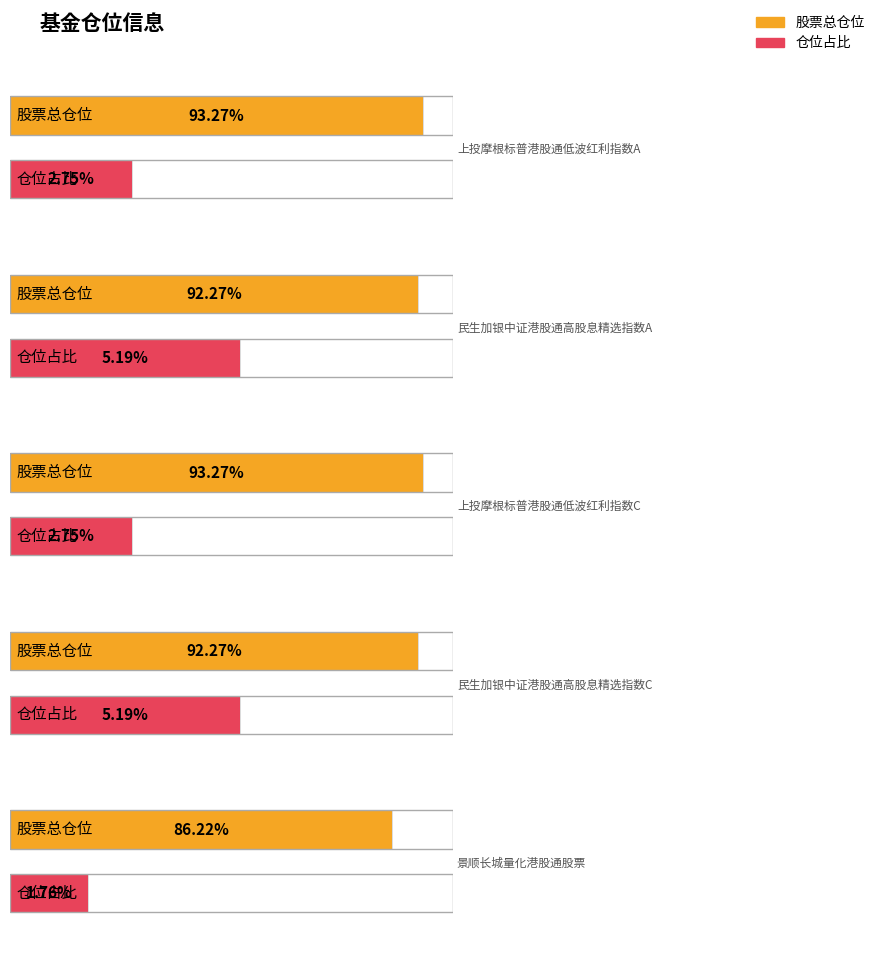

At how many categories does at least one series exceed 64?

5